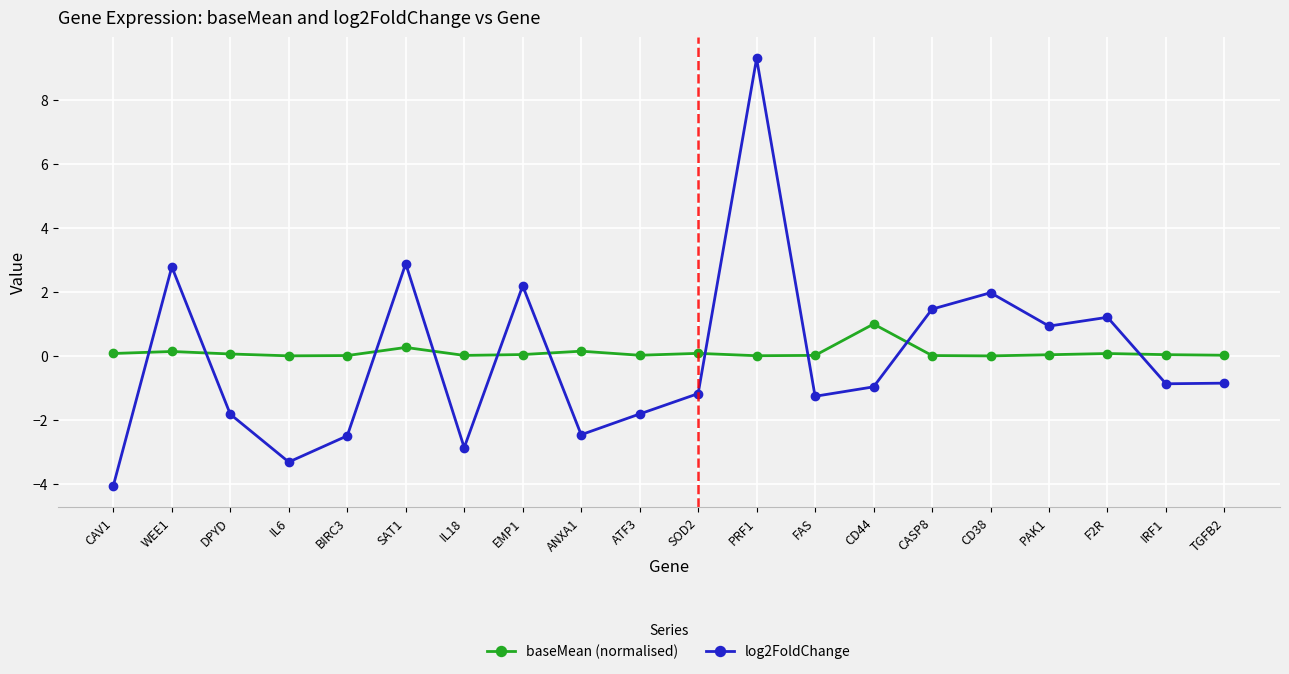

Where is the first local maximum for log2FoldChange?

WEE1